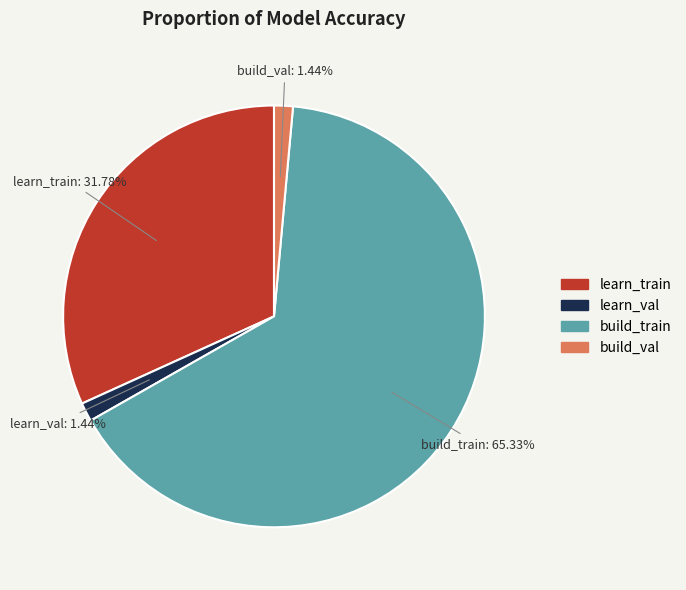

Which has a higher value, learn_train or learn_val?

learn_train